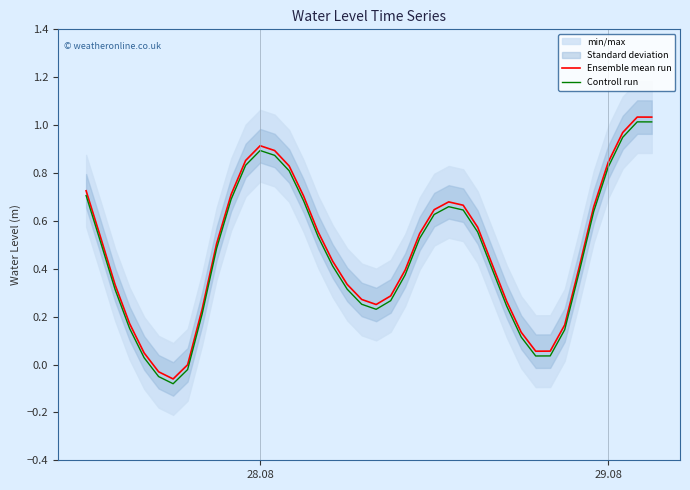

True or false: Ensemble mean run and Controll run intersect in this chart.

False